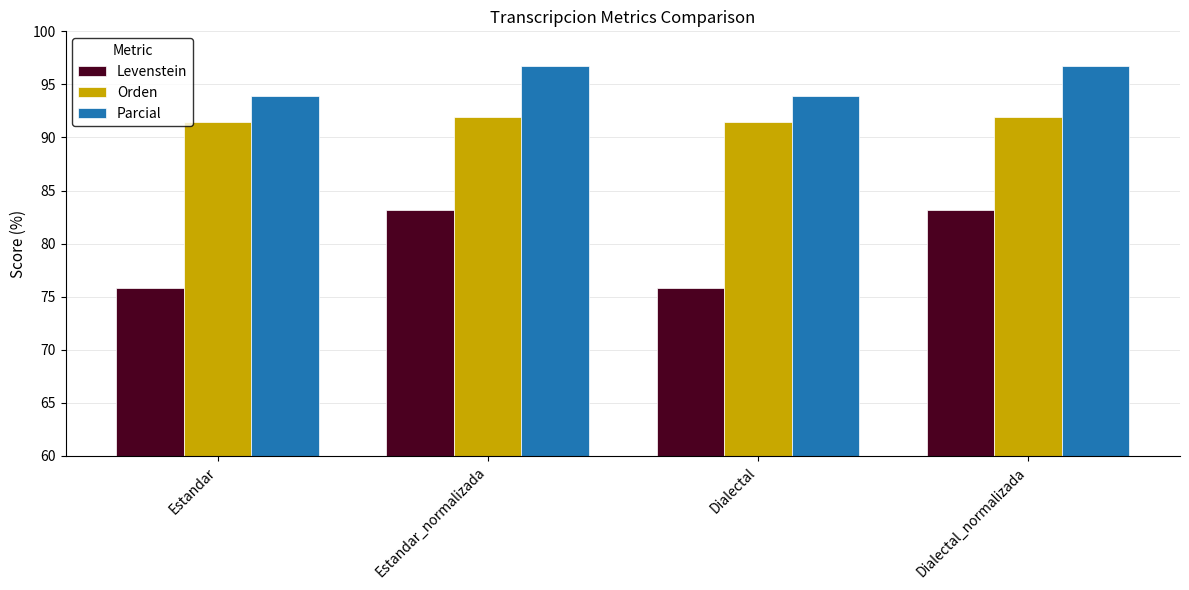

What is the label of the 4th bar from the right?

Estandar